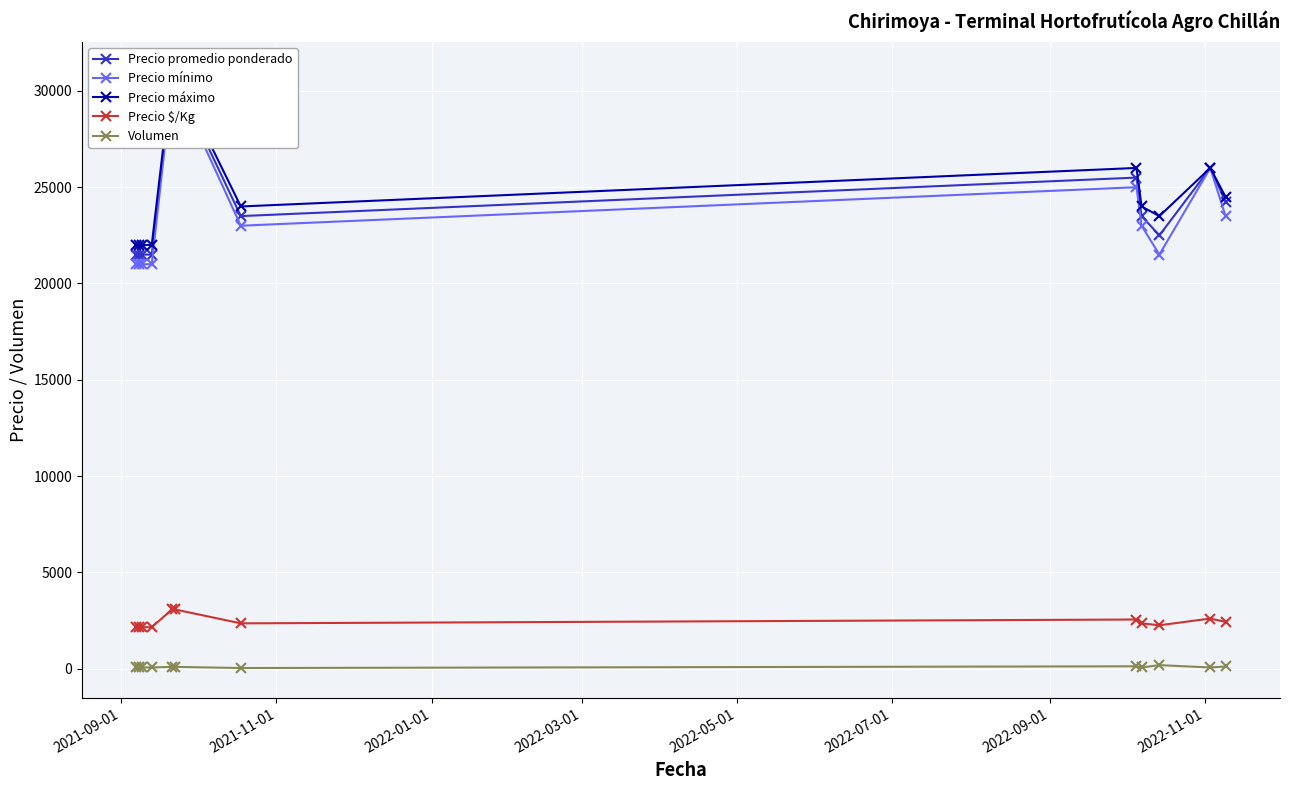

What is the value of the Precio promedio ponderado point at the 12th from the left?

24250